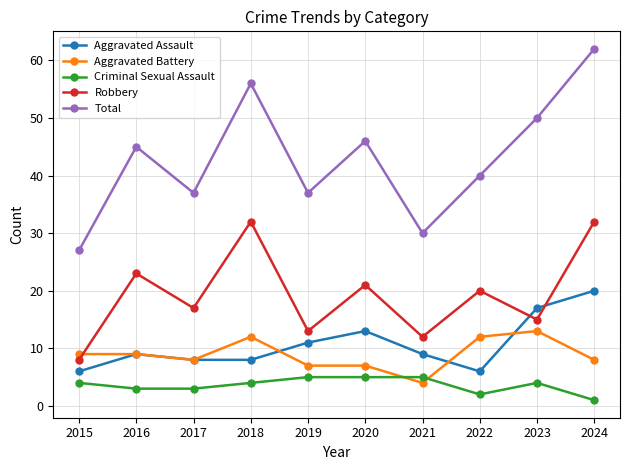

The Total series shows 30 at 2021. True or false?

True